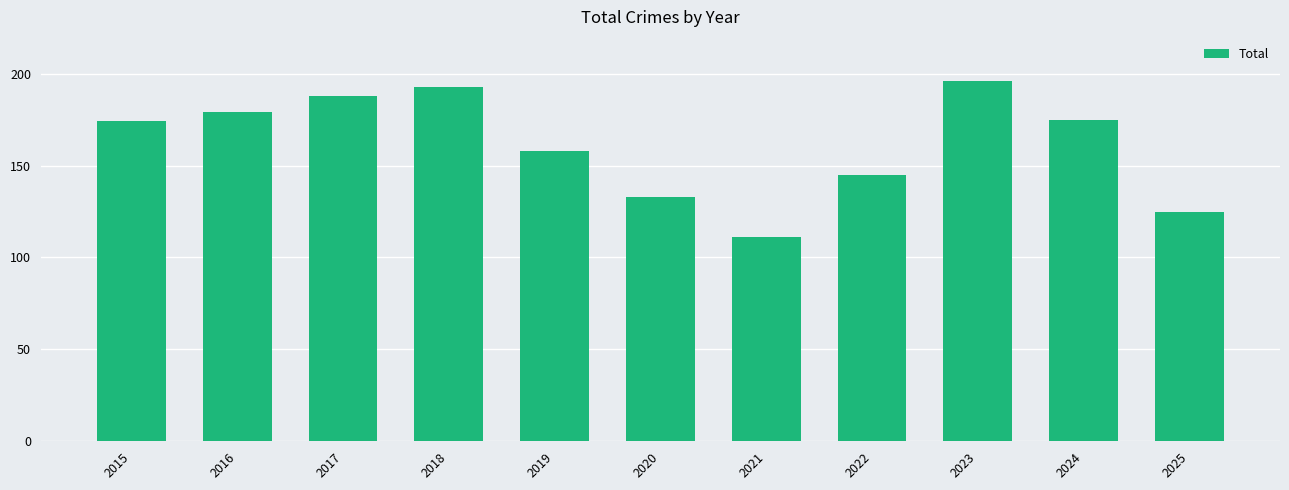

What is the approximate value at 2019?

158